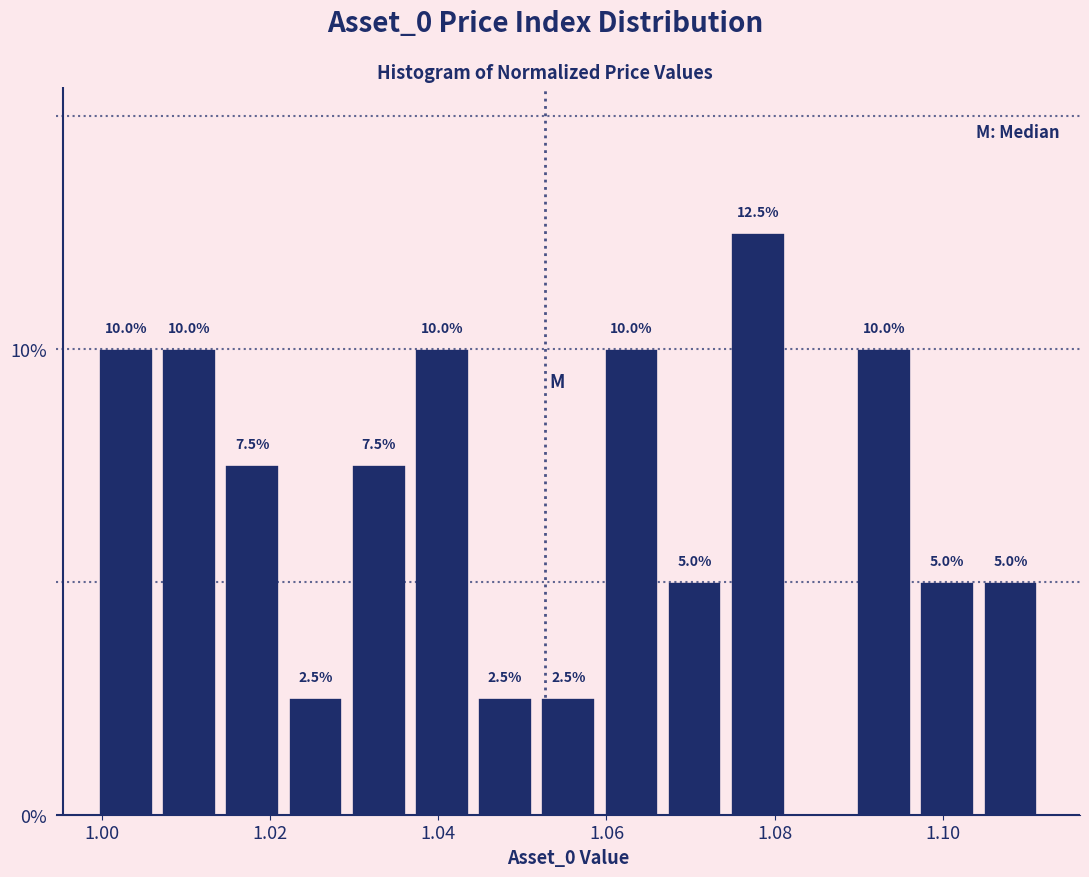

Read against the x-axis, roughly where is the centre of the tallest bar?

1.078